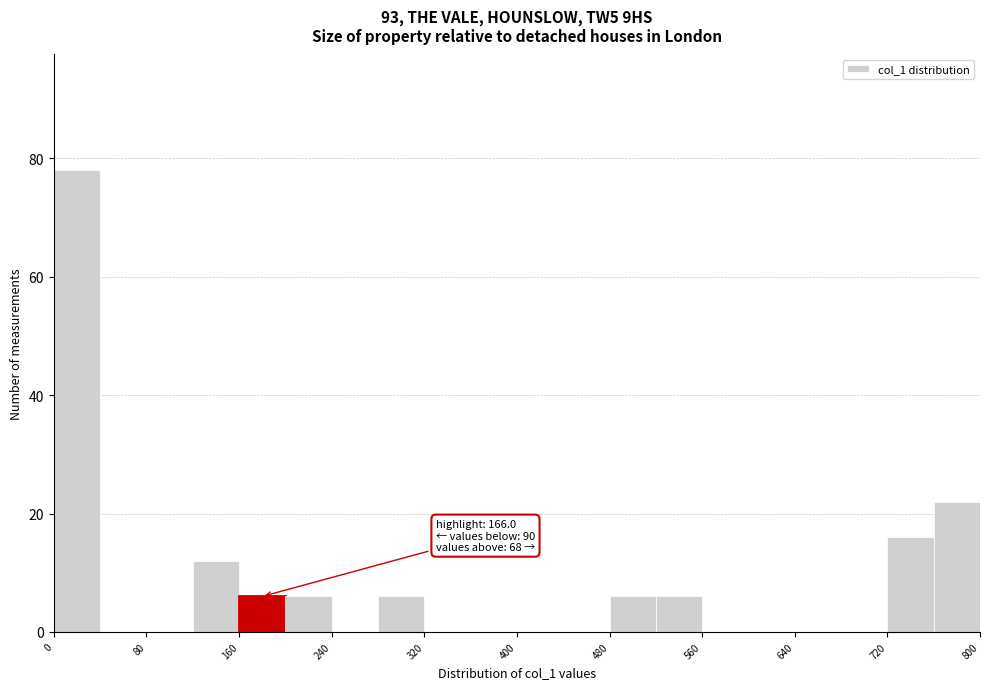

Which range on the x-axis has the tallest bar?

0 to 40